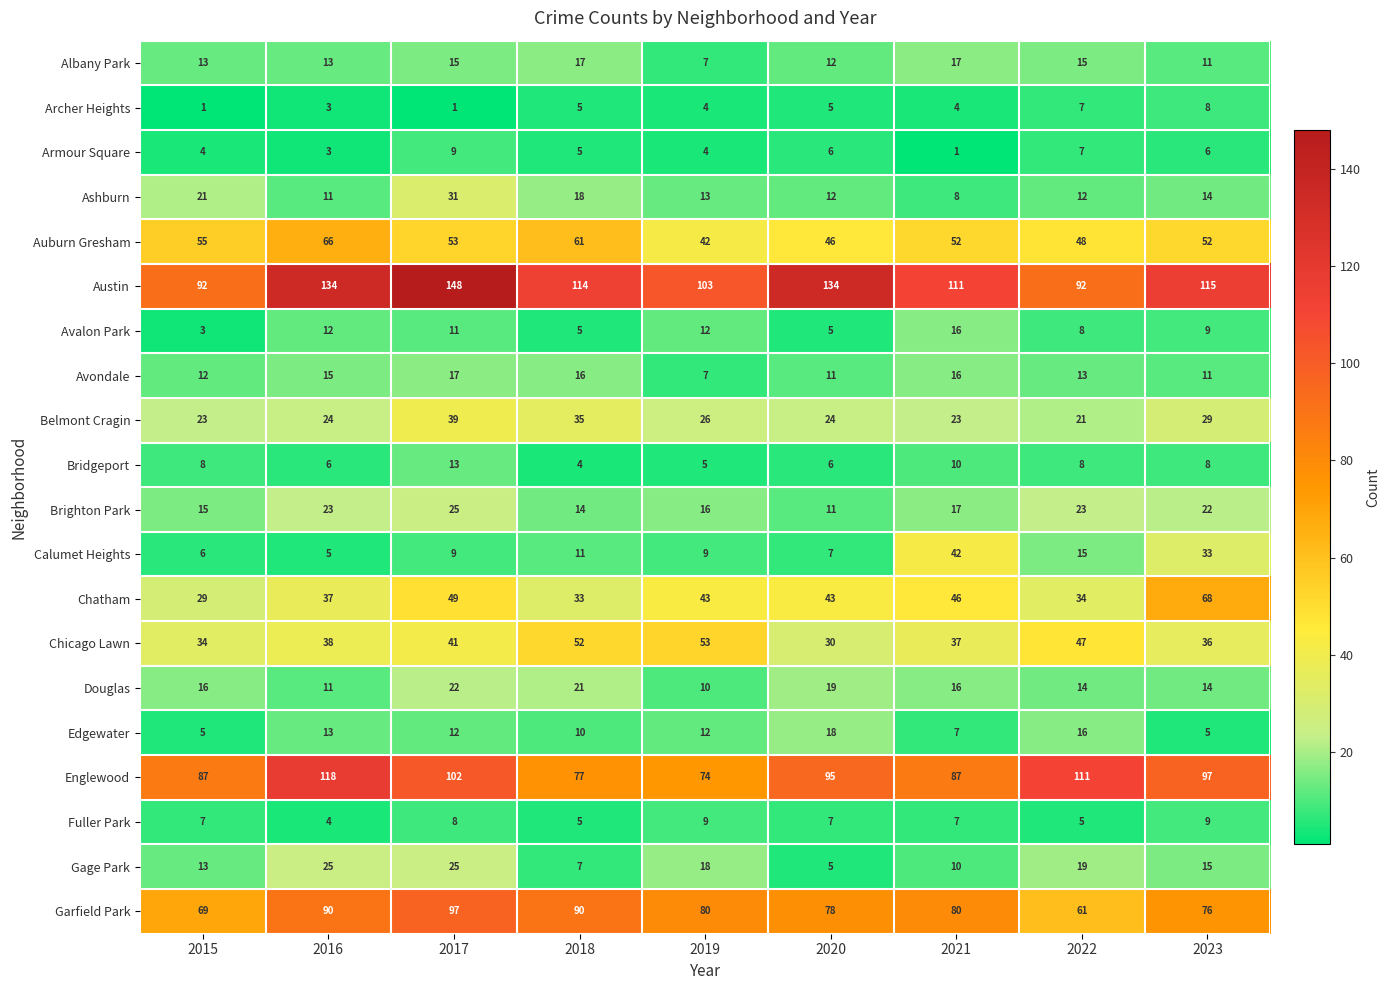

What is the highest value of the Douglas series?

22